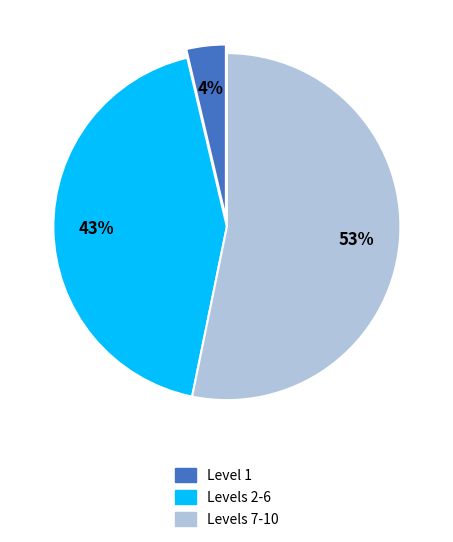

Between Levels 7-10 and Levels 2-6, which is larger?

Levels 7-10